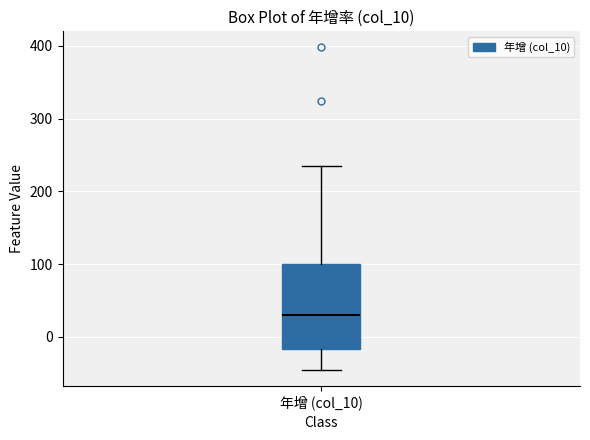

Where is the lower edge of the box for 年增 (col_10) on the y-axis? The values are not printed on the chart, so give them approximately, as read against the axis.

-20